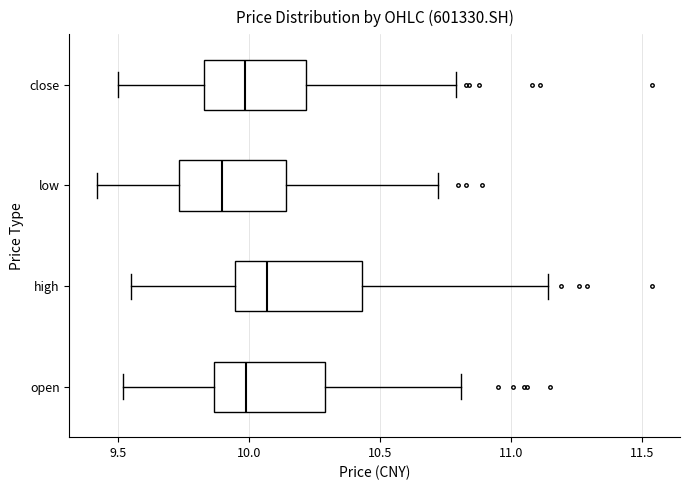

Which box's median line is the furthest to the right?

high